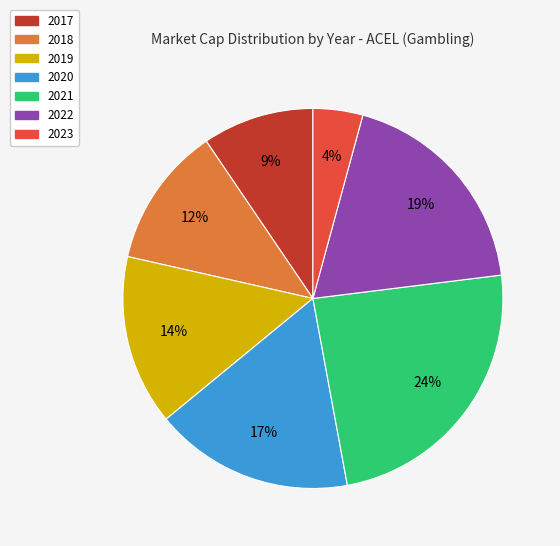

Count the number of slices in the pie.

7